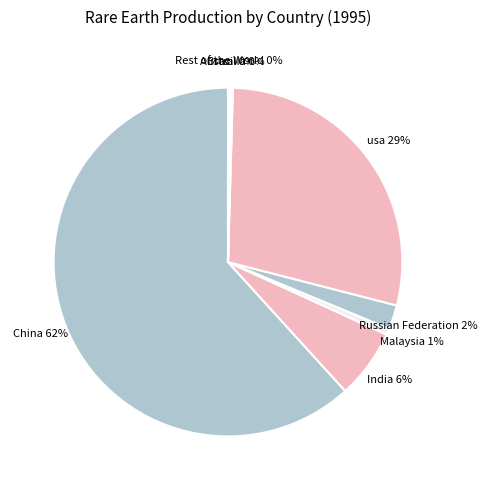

Does China account for over 50% of the chart?

Yes